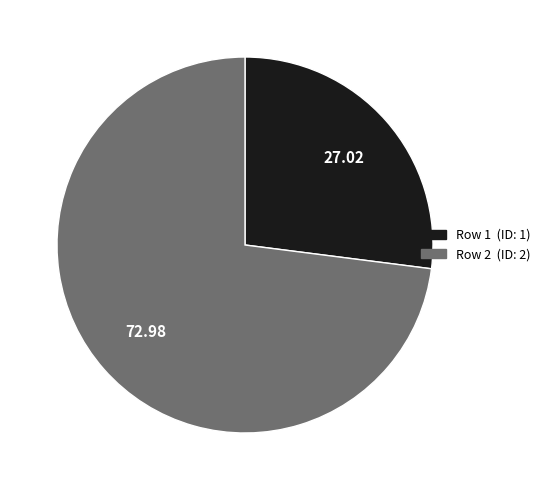

Count the number of slices in the pie.

2